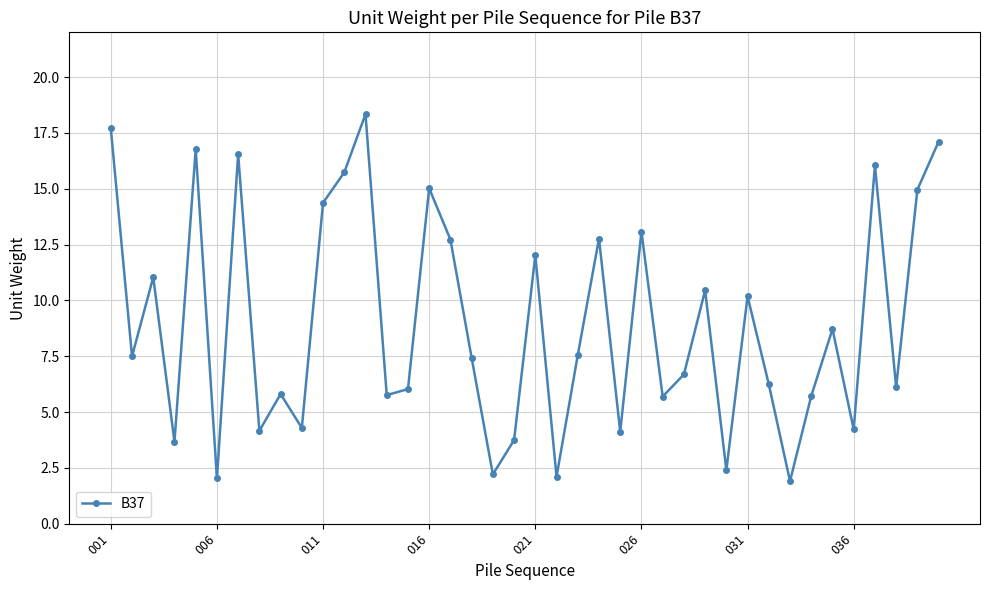

How many values are below 7?

19